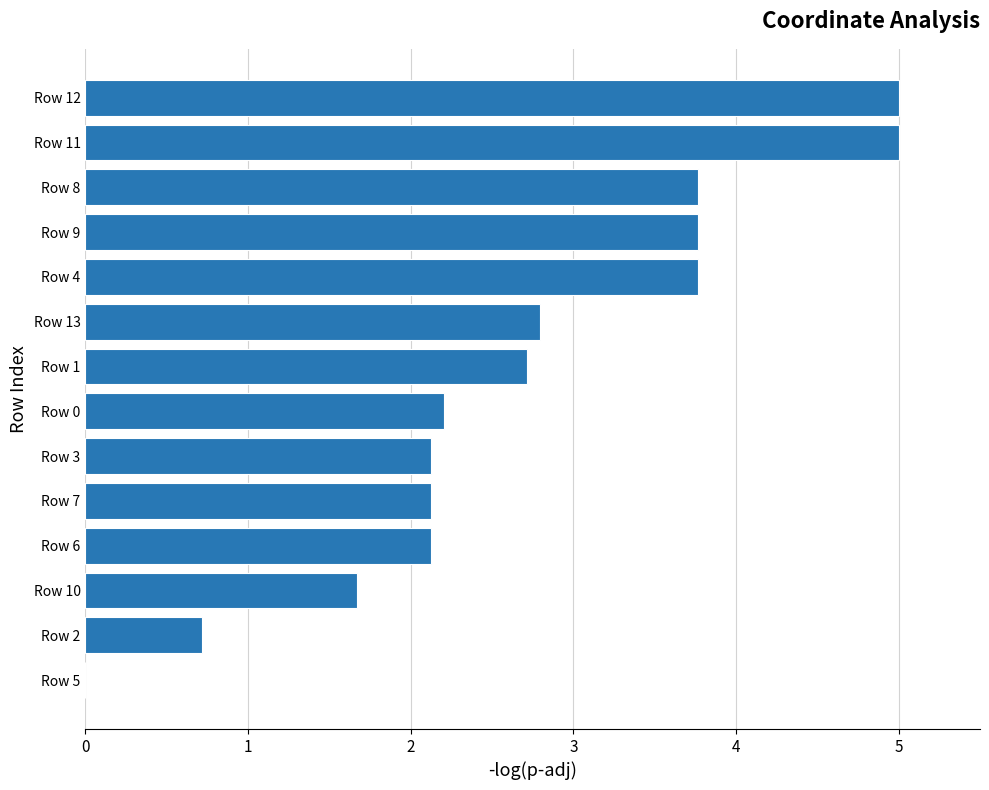

What is the sum of all values?

37.8